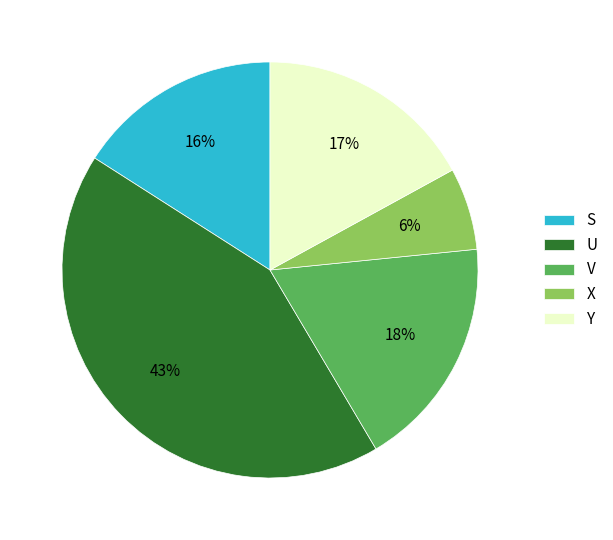

Approximately how many times larger is the value at V compared to Y?

1.1